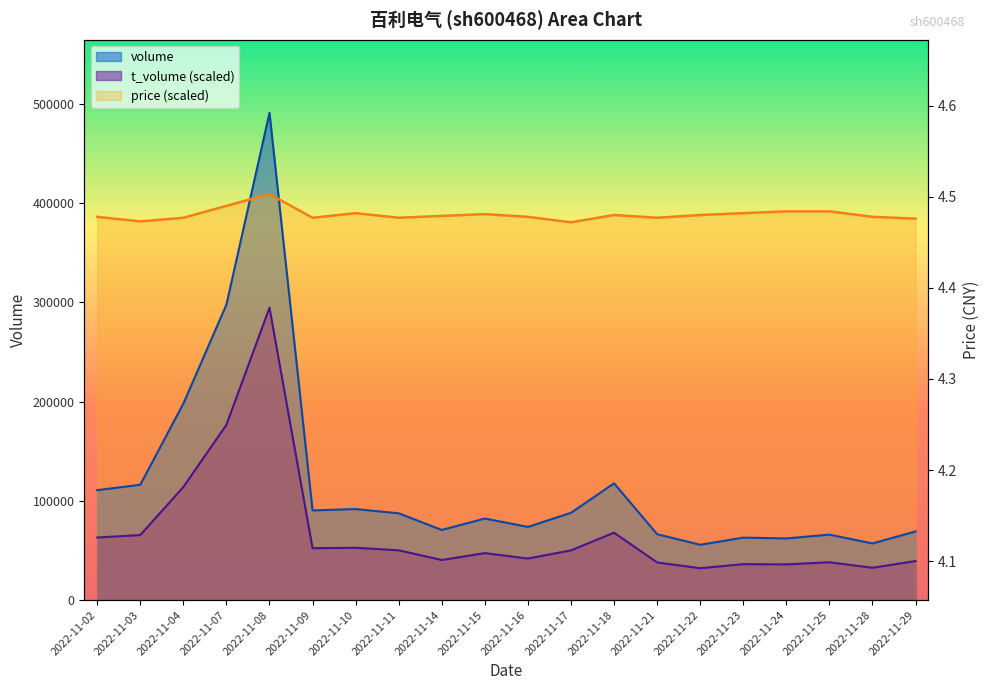

True or false: volume has a value of 97003.7 at 2022-11-22.

False